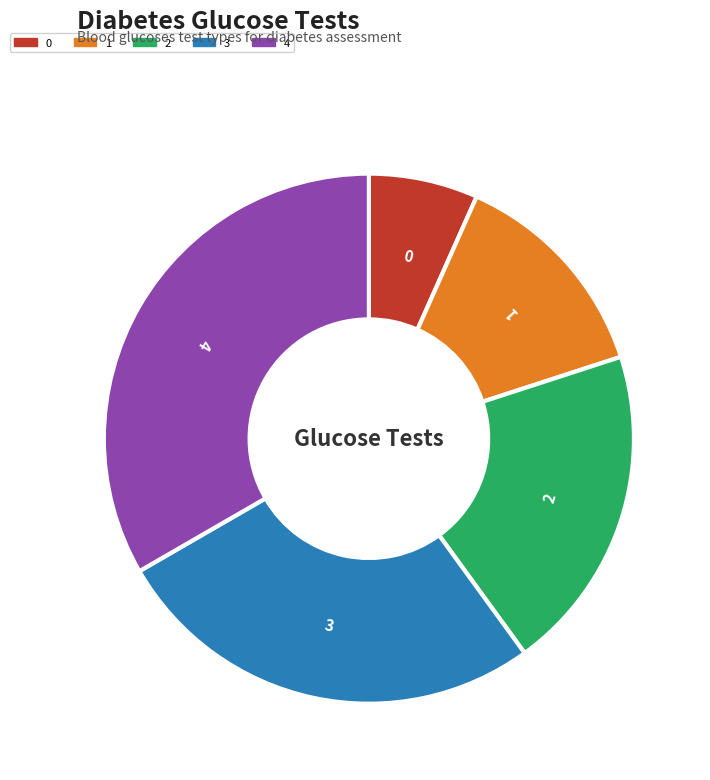

How many segments does this pie chart have?

5